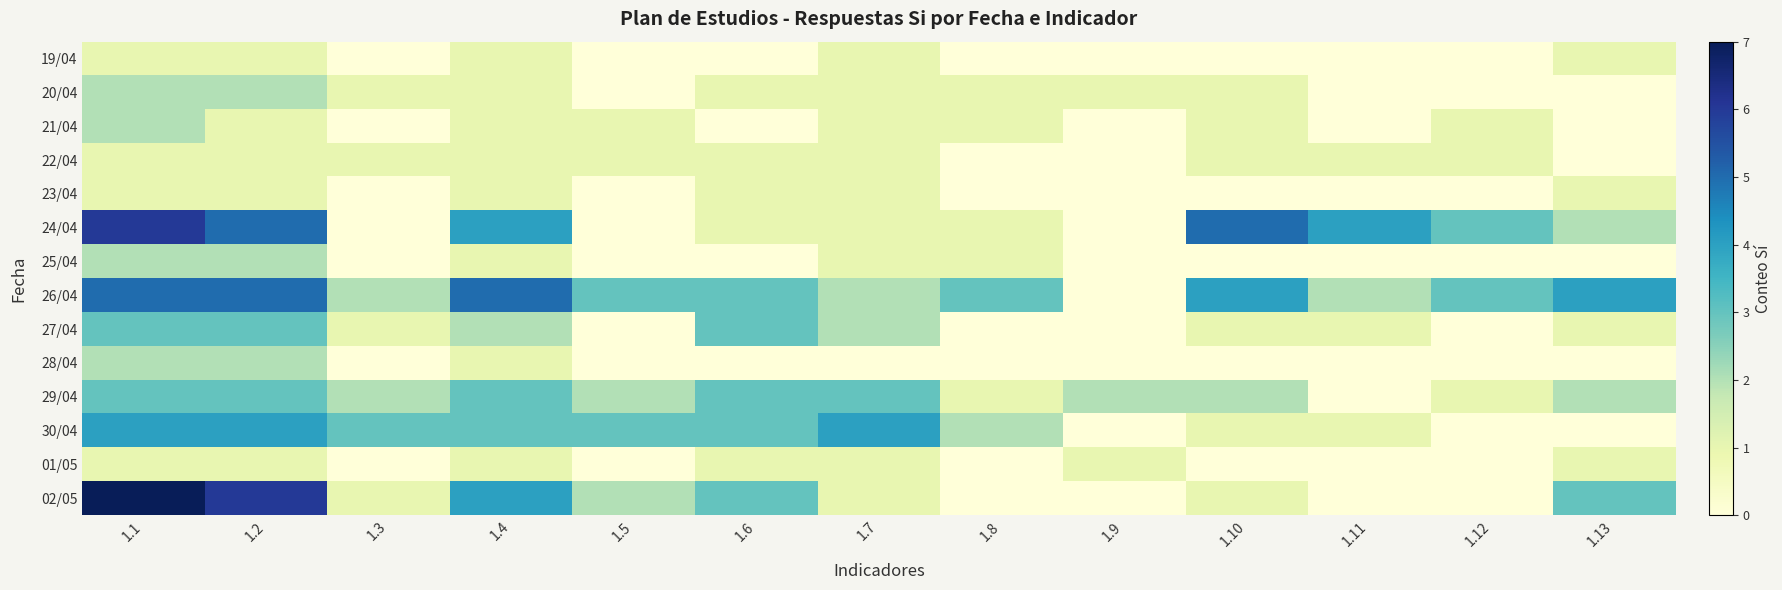

Reading right to left, what are all the values shown in this chart?

19/04: 1.13=1	1.12=0	1.11=0	1.10=0	1.9=0	1.8=0	1.7=1	1.6=0	1.5=0	1.4=1	1.3=0	1.2=1	1.1=1
20/04: 1.13=0	1.12=0	1.11=0	1.10=1	1.9=1	1.8=1	1.7=1	1.6=1	1.5=0	1.4=1	1.3=1	1.2=2	1.1=2
21/04: 1.13=0	1.12=1	1.11=0	1.10=1	1.9=0	1.8=1	1.7=1	1.6=0	1.5=1	1.4=1	1.3=0	1.2=1	1.1=2
22/04: 1.13=0	1.12=1	1.11=1	1.10=1	1.9=0	1.8=0	1.7=1	1.6=1	1.5=1	1.4=1	1.3=1	1.2=1	1.1=1
23/04: 1.13=1	1.12=0	1.11=0	1.10=0	1.9=0	1.8=0	1.7=1	1.6=1	1.5=0	1.4=1	1.3=0	1.2=1	1.1=1
24/04: 1.13=2	1.12=3	1.11=4	1.10=5	1.9=0	1.8=1	1.7=1	1.6=1	1.5=0	1.4=4	1.3=0	1.2=5	1.1=6
25/04: 1.13=0	1.12=0	1.11=0	1.10=0	1.9=0	1.8=1	1.7=1	1.6=0	1.5=0	1.4=1	1.3=0	1.2=2	1.1=2
26/04: 1.13=4	1.12=3	1.11=2	1.10=4	1.9=0	1.8=3	1.7=2	1.6=3	1.5=3	1.4=5	1.3=2	1.2=5	1.1=5
27/04: 1.13=1	1.12=0	1.11=1	1.10=1	1.9=0	1.8=0	1.7=2	1.6=3	1.5=0	1.4=2	1.3=1	1.2=3	1.1=3
28/04: 1.13=0	1.12=0	1.11=0	1.10=0	1.9=0	1.8=0	1.7=0	1.6=0	1.5=0	1.4=1	1.3=0	1.2=2	1.1=2
29/04: 1.13=2	1.12=1	1.11=0	1.10=2	1.9=2	1.8=1	1.7=3	1.6=3	1.5=2	1.4=3	1.3=2	1.2=3	1.1=3
30/04: 1.13=0	1.12=0	1.11=1	1.10=1	1.9=0	1.8=2	1.7=4	1.6=3	1.5=3	1.4=3	1.3=3	1.2=4	1.1=4
01/05: 1.13=1	1.12=0	1.11=0	1.10=0	1.9=1	1.8=0	1.7=1	1.6=1	1.5=0	1.4=1	1.3=0	1.2=1	1.1=1
02/05: 1.13=3	1.12=0	1.11=0	1.10=1	1.9=0	1.8=0	1.7=1	1.6=3	1.5=2	1.4=4	1.3=1	1.2=6	1.1=7